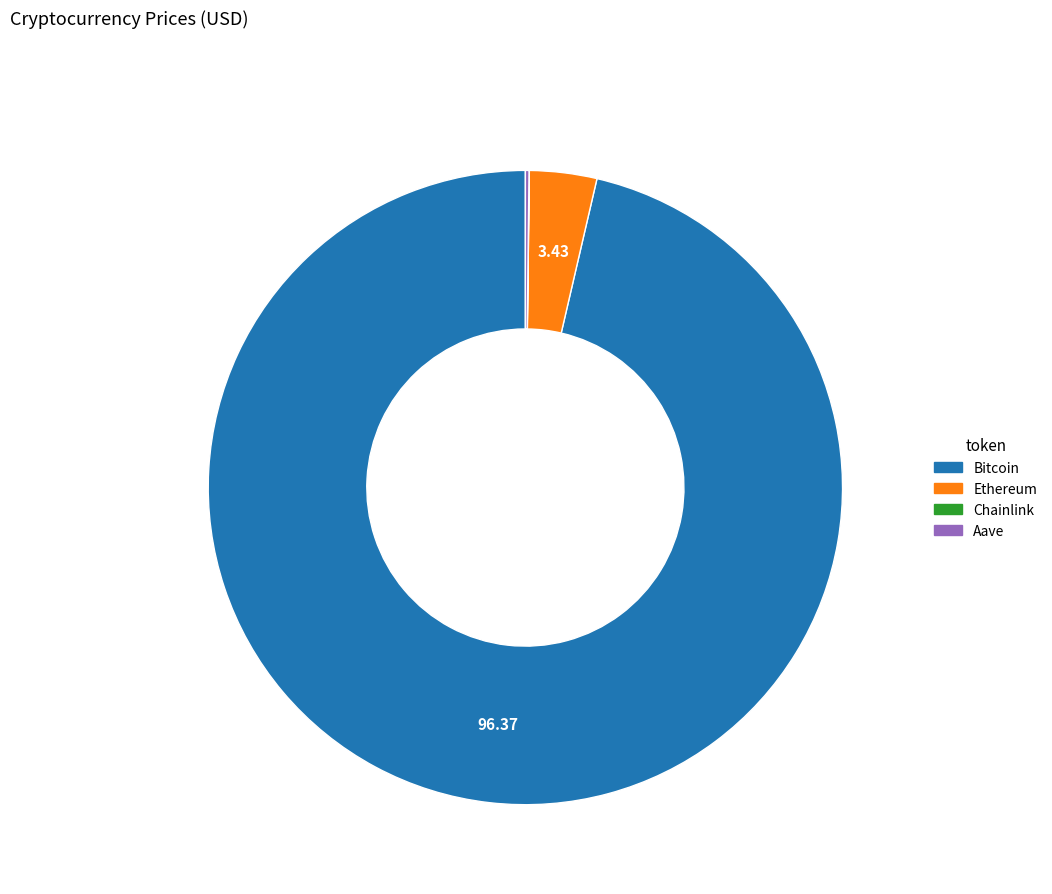

Which slice is the largest?

Bitcoin